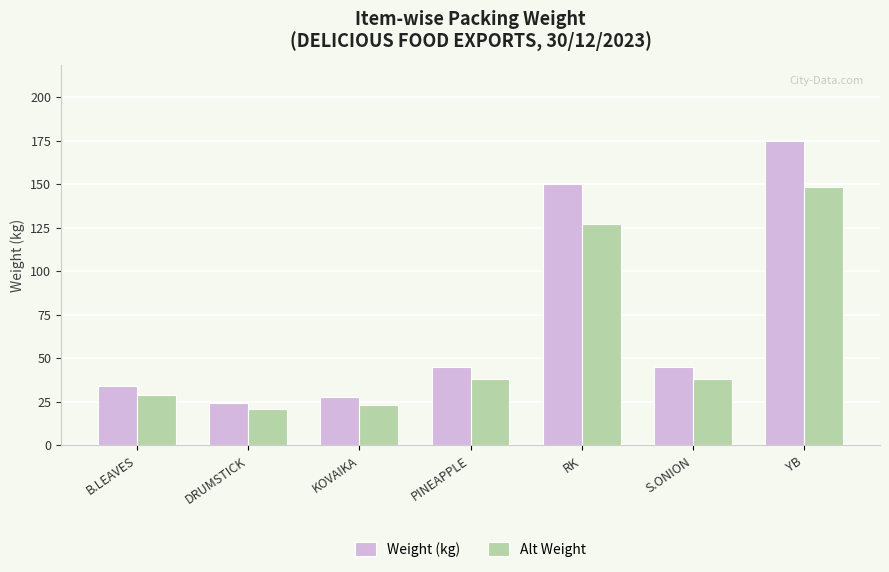

Where is Weight (kg) nearest to the value 99?

RK